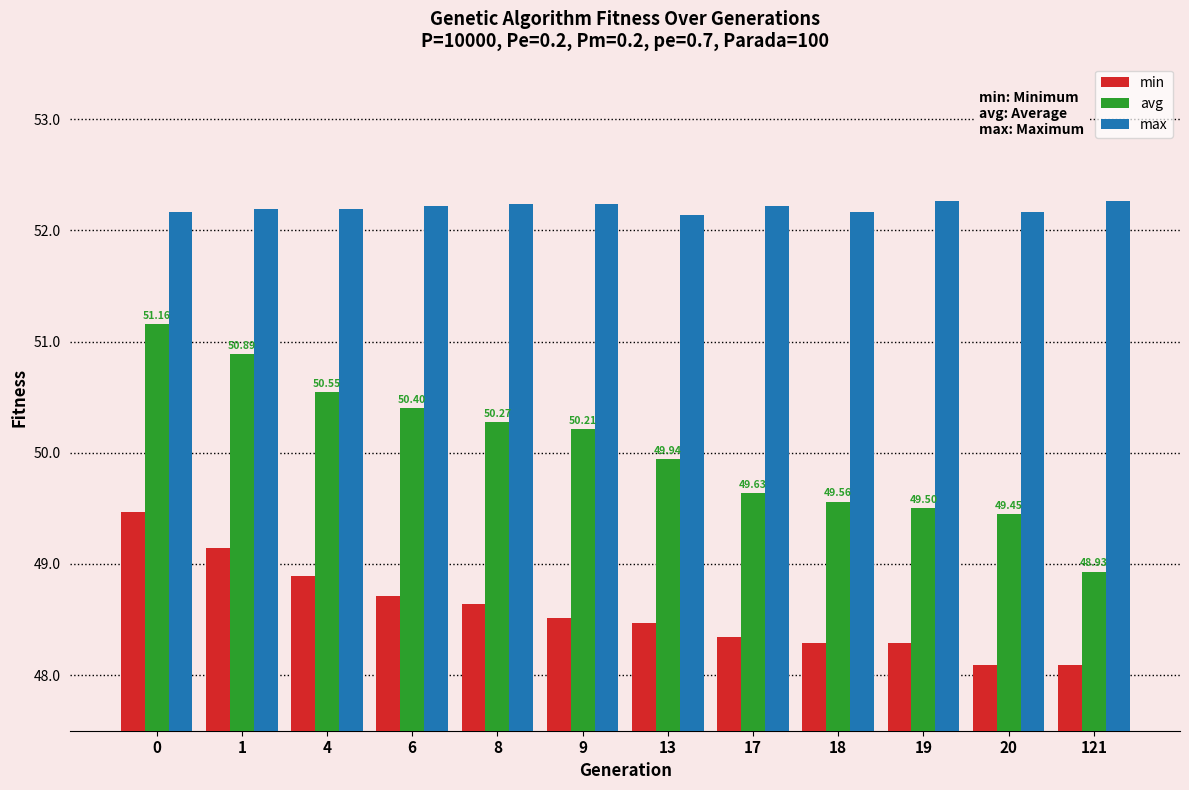

Rank the series by their maximum value, from lowest to highest.

min, avg, max